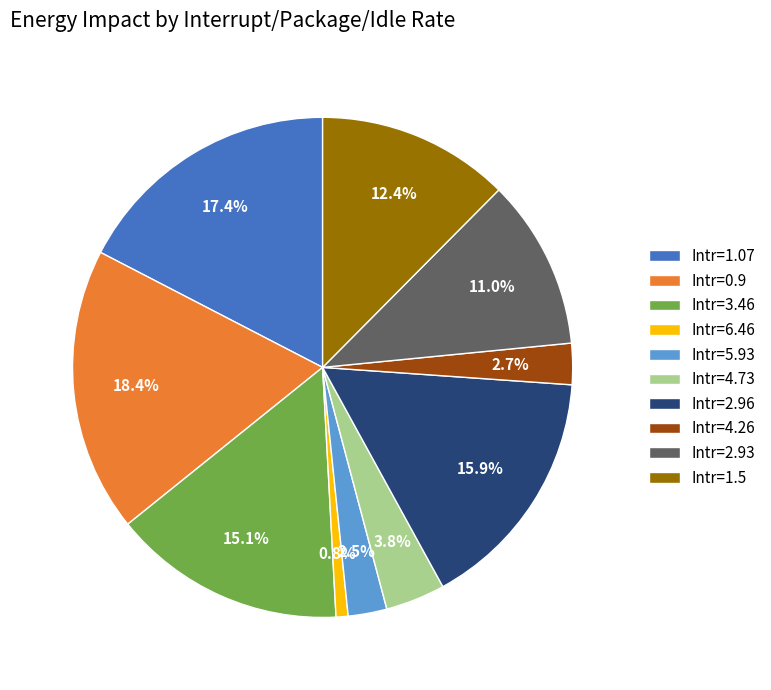

Combined, do Intr=1.07 and Intr=3.46 account for over 50%?

No